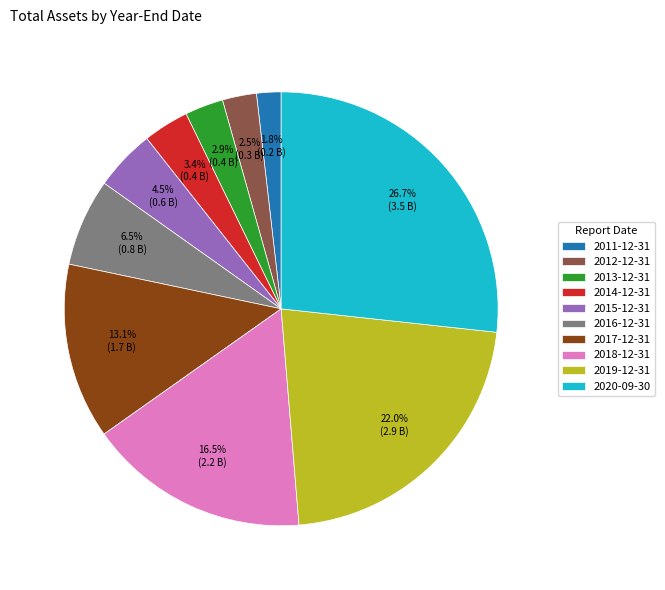

The 2017-12-31 slice represents 13% of the pie. True or false?

True